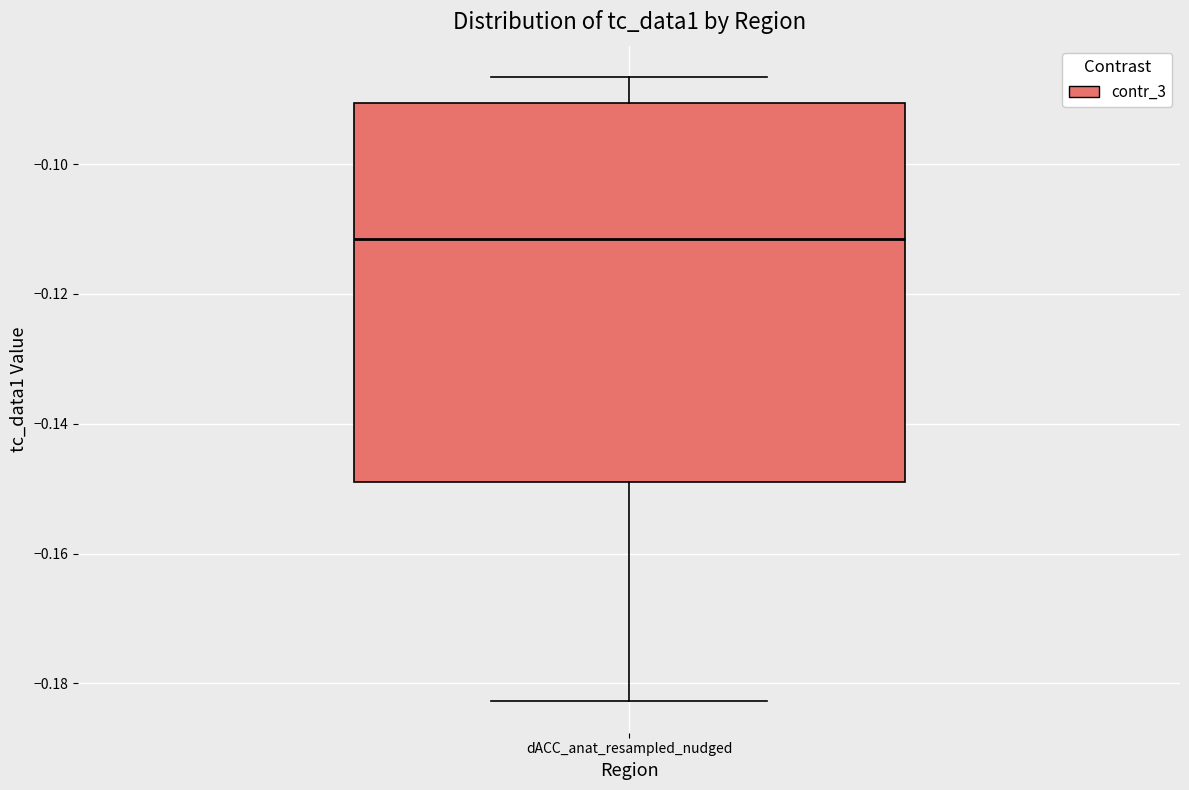

Read this box plot against the y-axis: the position of the median line, the range covered by the box, and the ends of both whiskers. The values are not printed on the chart, so give them approximately, as read against the axis.

median -0.112, box -0.150 to -0.090, whiskers -0.182 to -0.086